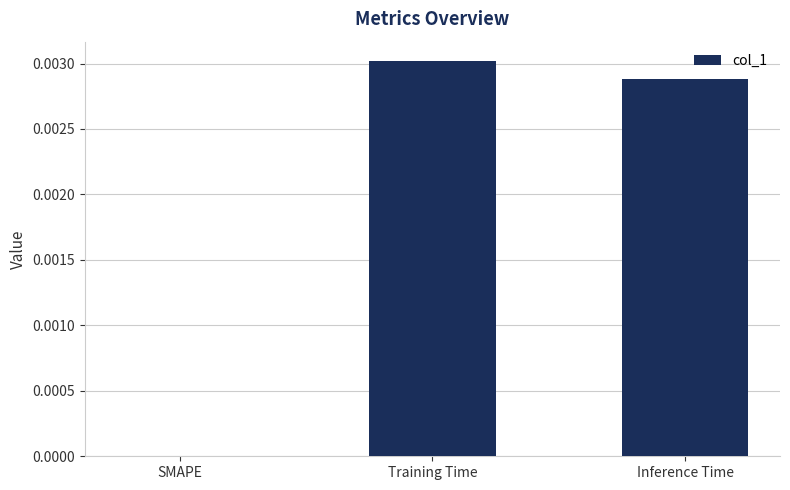

True or false: the data shows 0.0 at SMAPE.

True